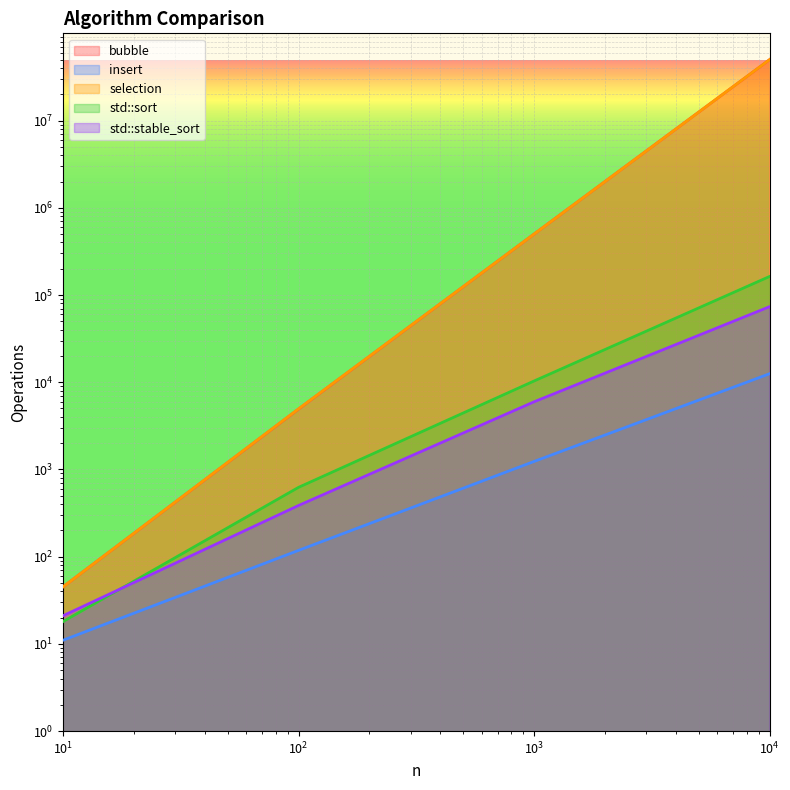

What is the value of the std::stable_sort point at the 1st from the left?

21